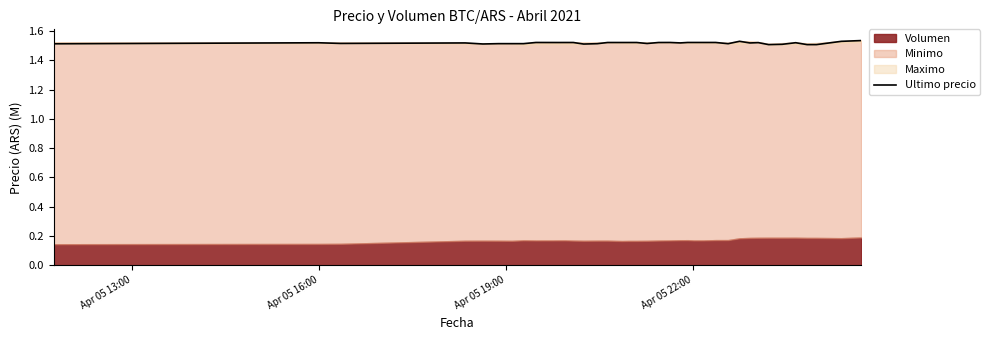

True or false: there are more than 1 points higher than both neighbors.

True